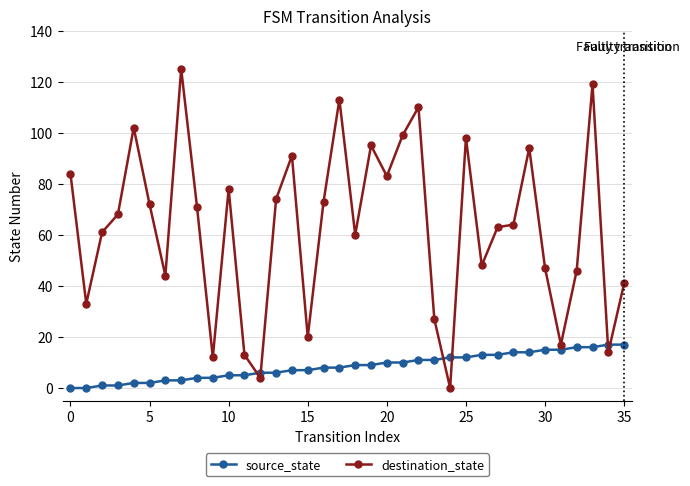

What is the maximum value for destination_state?

125